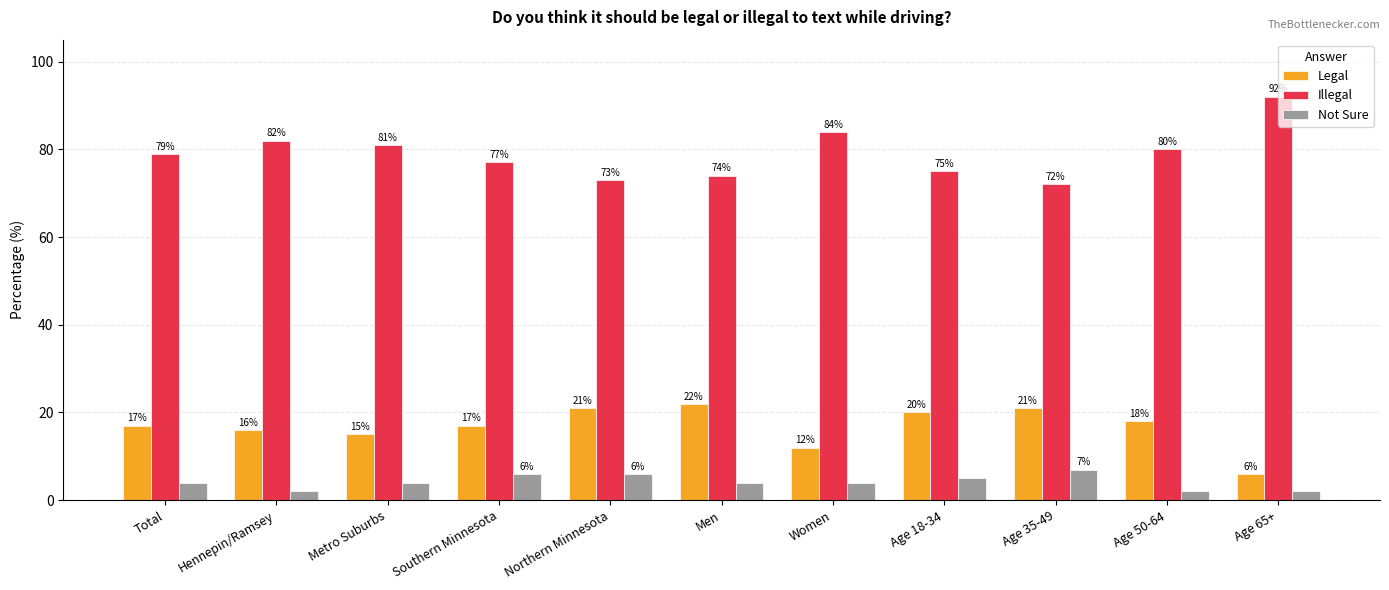

Reading left to right, extract all data points from this chart.

Legal: 17.0	16.0	15.0	17.0	21.0	22.0	12.0	20.0	21.0	18.0	6.0
Illegal: 79.0	82.0	81.0	77.0	73.0	74.0	84.0	75.0	72.0	80.0	92.0
Not Sure: 4.0	2.0	4.0	6.0	6.0	4.0	4.0	5.0	7.0	2.0	2.0